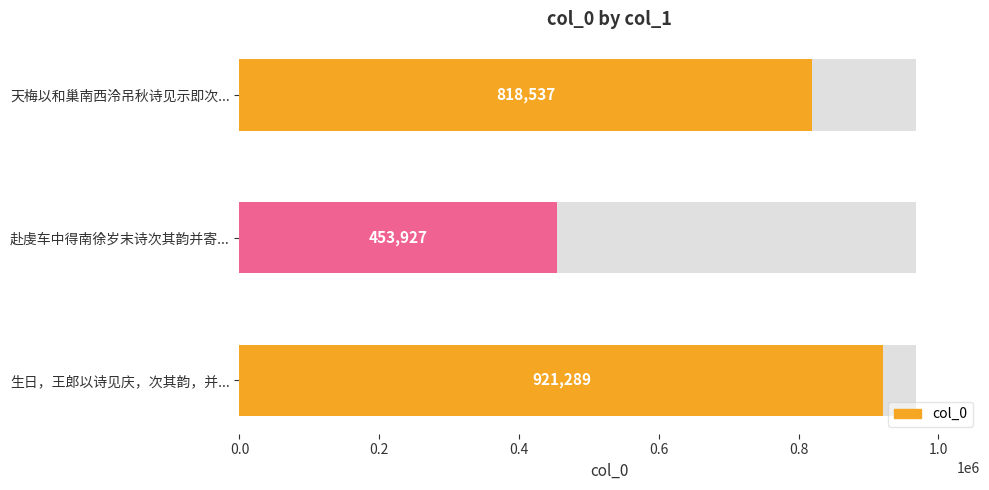

What is the difference between the second highest and minimum values?

364610